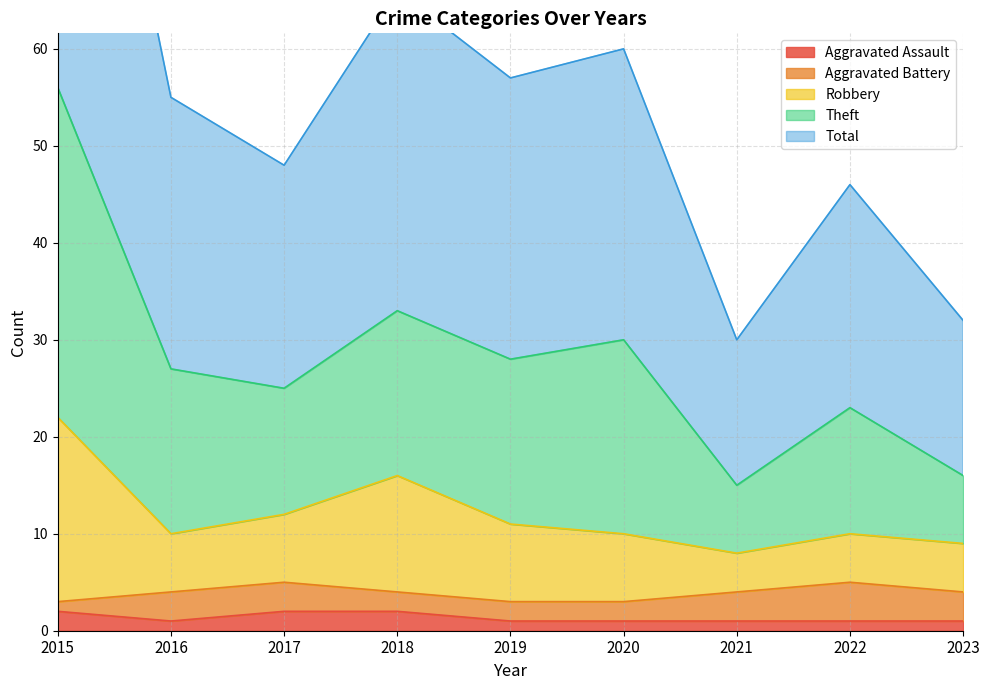

True or false: Aggravated Assault and Total intersect in this chart.

False